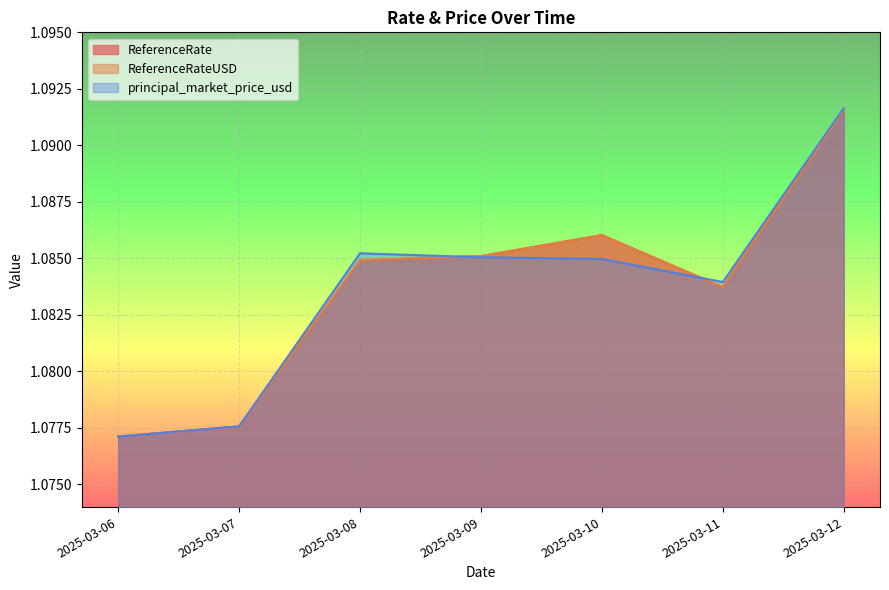

What is the sum of all ReferenceRate values?

7.6